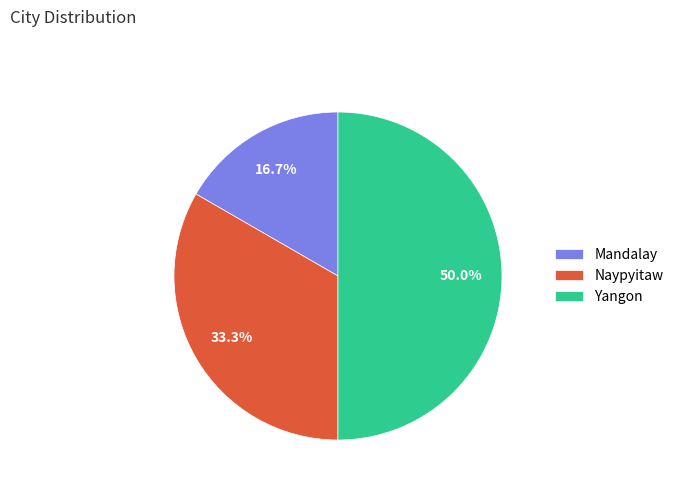

Does Naypyitaw account for over 50% of the chart?

No